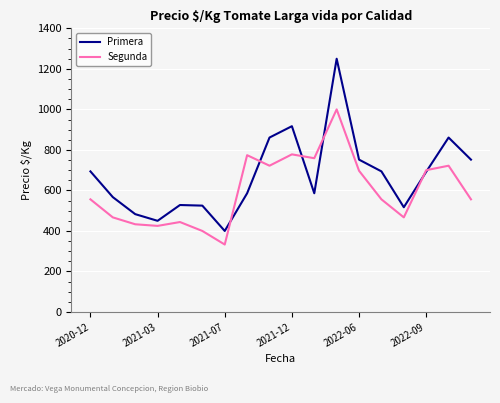

What is the greatest value displayed?

1250